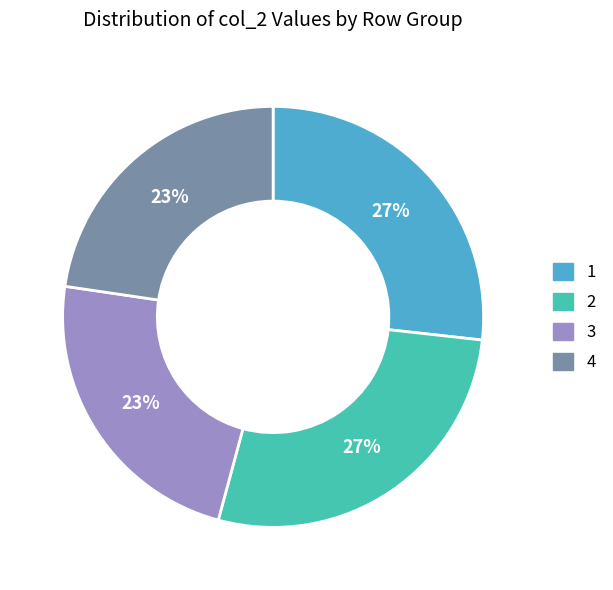

To the nearest percent, what percentage of the pie is 4?

23%